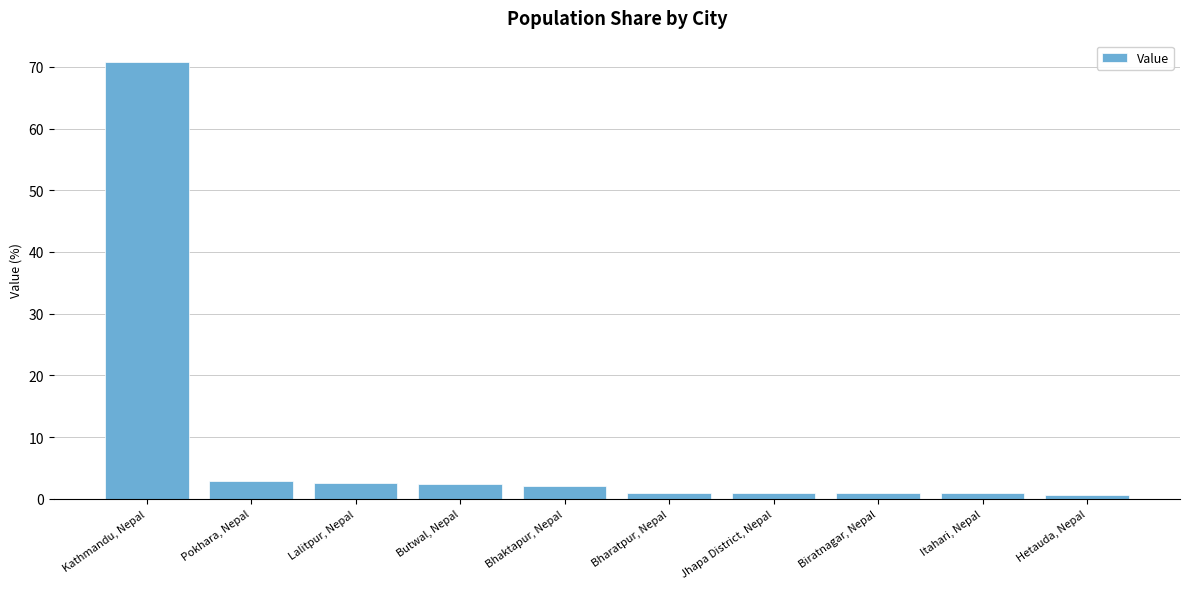

The chart shows a value of 123.4 at Kathmandu, Nepal. True or false?

False